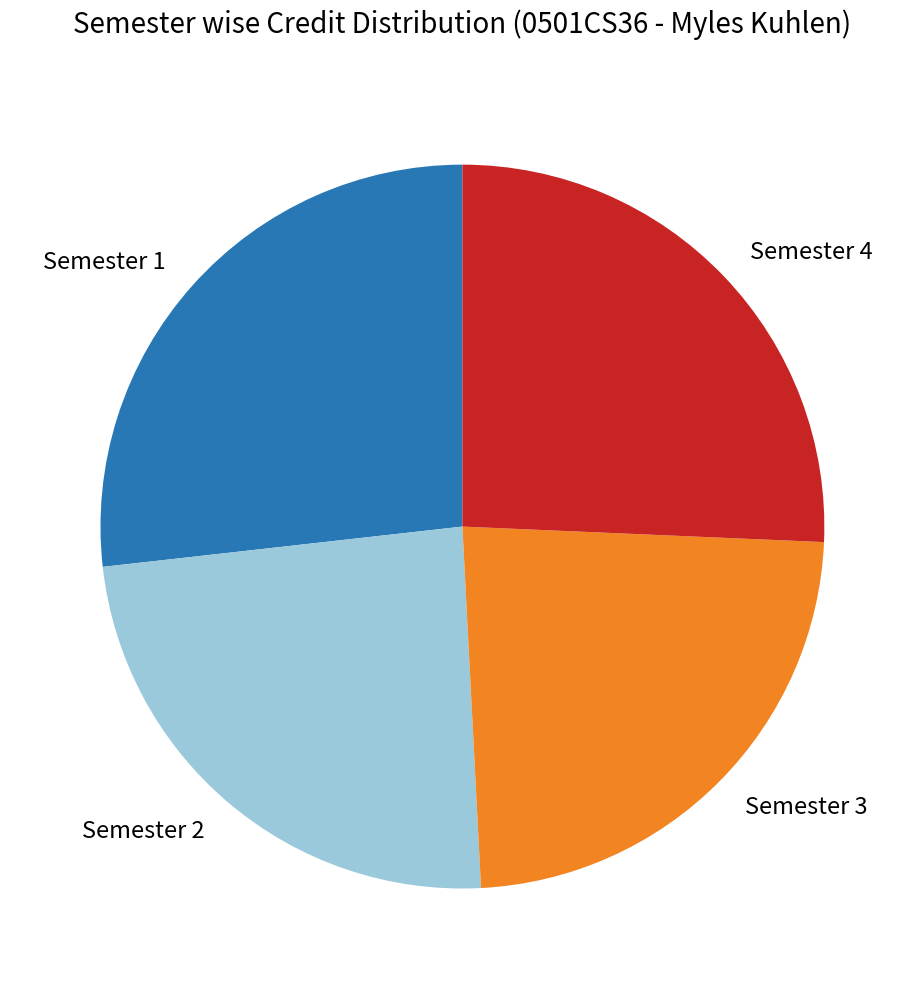

Count the number of slices in the pie.

4